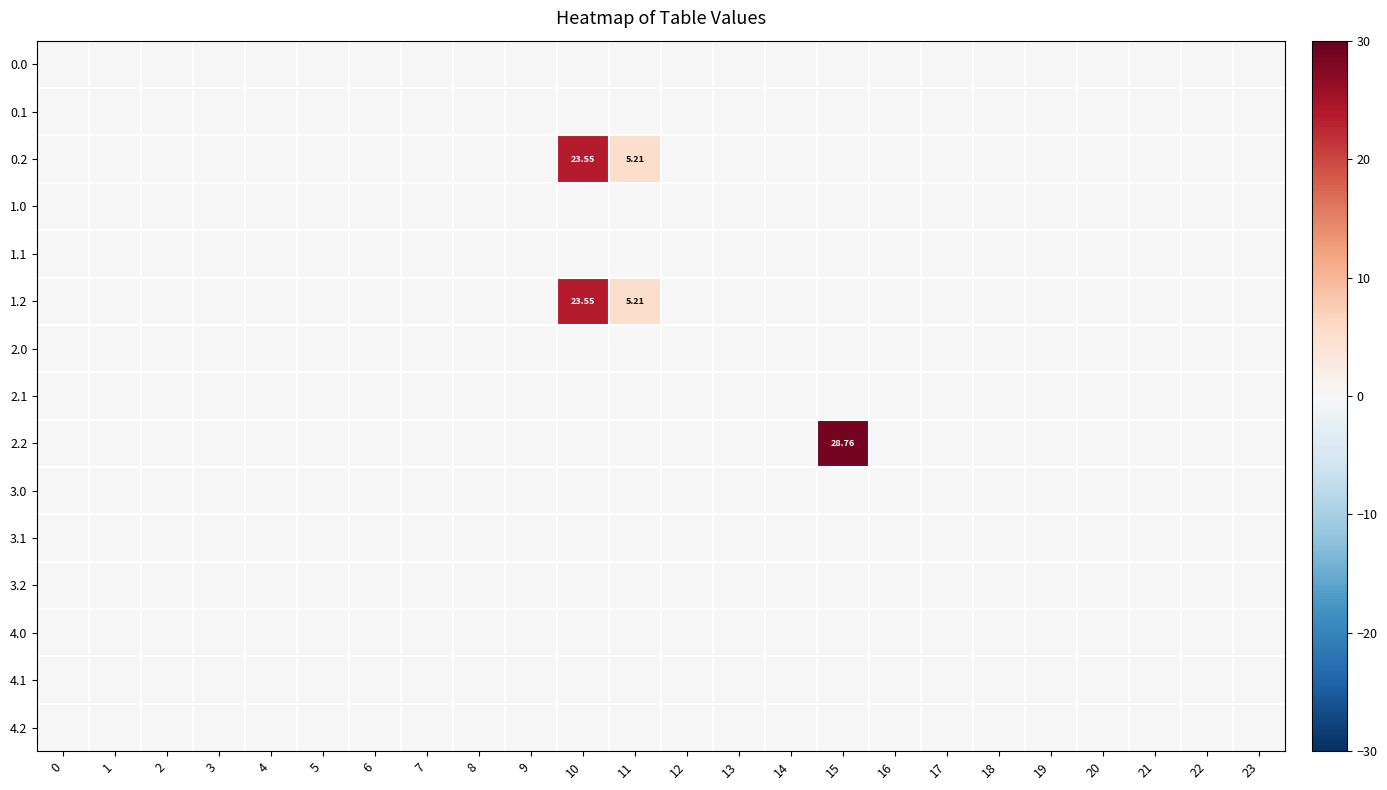

Reading left to right, transcribe all the data shown in this chart.

row_0: 0.0	0.0	0.0	0.0	0.0	0.0	0.0	0.0	0.0	0.0	0.0	0.0	0.0	0.0	0.0	0.0	0.0	0.0	0.0	0.0	0.0	0.0	0.0	0.0
row_1: 0.0	0.0	0.0	0.0	0.0	0.0	0.0	0.0	0.0	0.0	0.0	0.0	0.0	0.0	0.0	0.0	0.0	0.0	0.0	0.0	0.0	0.0	0.0	0.0
row_2: 0.0	0.0	0.0	0.0	0.0	0.0	0.0	0.0	0.0	0.0	23.5	5.2	0.0	0.0	0.0	0.0	0.0	0.0	0.0	0.0	0.0	0.0	0.0	0.0
row_3: 0.0	0.0	0.0	0.0	0.0	0.0	0.0	0.0	0.0	0.0	0.0	0.0	0.0	0.0	0.0	0.0	0.0	0.0	0.0	0.0	0.0	0.0	0.0	0.0
row_4: 0.0	0.0	0.0	0.0	0.0	0.0	0.0	0.0	0.0	0.0	0.0	0.0	0.0	0.0	0.0	0.0	0.0	0.0	0.0	0.0	0.0	0.0	0.0	0.0
row_5: 0.0	0.0	0.0	0.0	0.0	0.0	0.0	0.0	0.0	0.0	23.5	5.2	0.0	0.0	0.0	0.0	0.0	0.0	0.0	0.0	0.0	0.0	0.0	0.0
row_6: 0.0	0.0	0.0	0.0	0.0	0.0	0.0	0.0	0.0	0.0	0.0	0.0	0.0	0.0	0.0	0.0	0.0	0.0	0.0	0.0	0.0	0.0	0.0	0.0
row_7: 0.0	0.0	0.0	0.0	0.0	0.0	0.0	0.0	0.0	0.0	0.0	0.0	0.0	0.0	0.0	0.0	0.0	0.0	0.0	0.0	0.0	0.0	0.0	0.0
row_8: 0.0	0.0	0.0	0.0	0.0	0.0	0.0	0.0	0.0	0.0	0.0	0.0	0.0	0.0	0.0	28.8	0.0	0.0	0.0	0.0	0.0	0.0	0.0	0.0
row_9: 0.0	0.0	0.0	0.0	0.0	0.0	0.0	0.0	0.0	0.0	0.0	0.0	0.0	0.0	0.0	0.0	0.0	0.0	0.0	0.0	0.0	0.0	0.0	0.0
row_10: 0.0	0.0	0.0	0.0	0.0	0.0	0.0	0.0	0.0	0.0	0.0	0.0	0.0	0.0	0.0	0.0	0.0	0.0	0.0	0.0	0.0	0.0	0.0	0.0
row_11: 0.0	0.0	0.0	0.0	0.0	0.0	0.0	0.0	0.0	0.0	0.0	0.0	0.0	0.0	0.0	0.0	0.0	0.0	0.0	0.0	0.0	0.0	0.0	0.0
row_12: 0.0	0.0	0.0	0.0	0.0	0.0	0.0	0.0	0.0	0.0	0.0	0.0	0.0	0.0	0.0	0.0	0.0	0.0	0.0	0.0	0.0	0.0	0.0	0.0
row_13: 0.0	0.0	0.0	0.0	0.0	0.0	0.0	0.0	0.0	0.0	0.0	0.0	0.0	0.0	0.0	0.0	0.0	0.0	0.0	0.0	0.0	0.0	0.0	0.0
row_14: 0.0	0.0	0.0	0.0	0.0	0.0	0.0	0.0	0.0	0.0	0.0	0.0	0.0	0.0	0.0	0.0	0.0	0.0	0.0	0.0	0.0	0.0	0.0	0.0